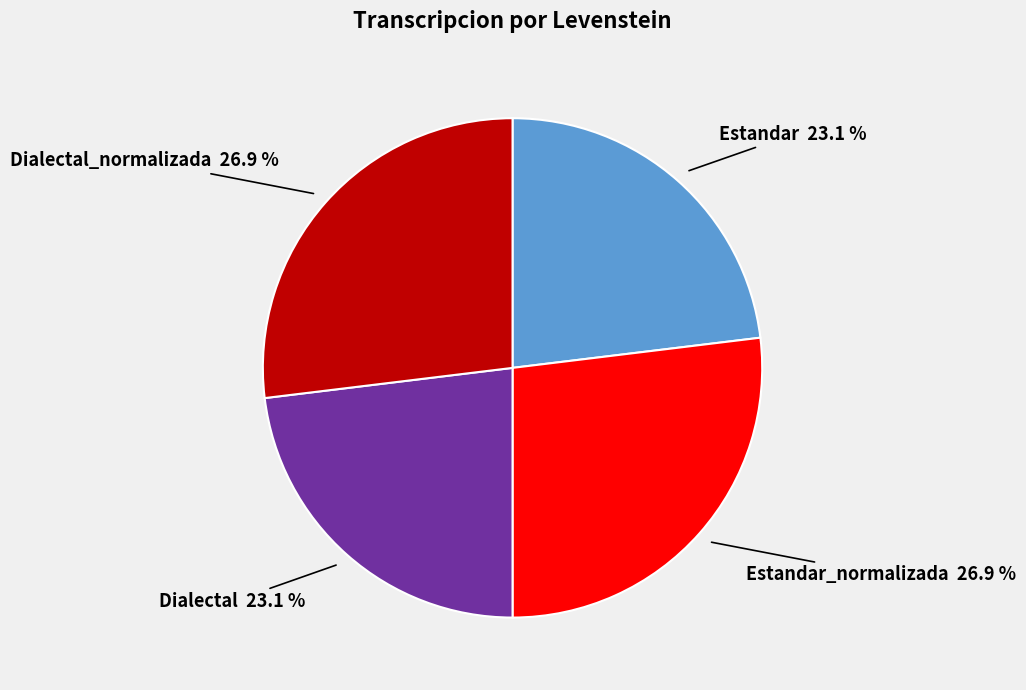

How many segments does this pie chart have?

4